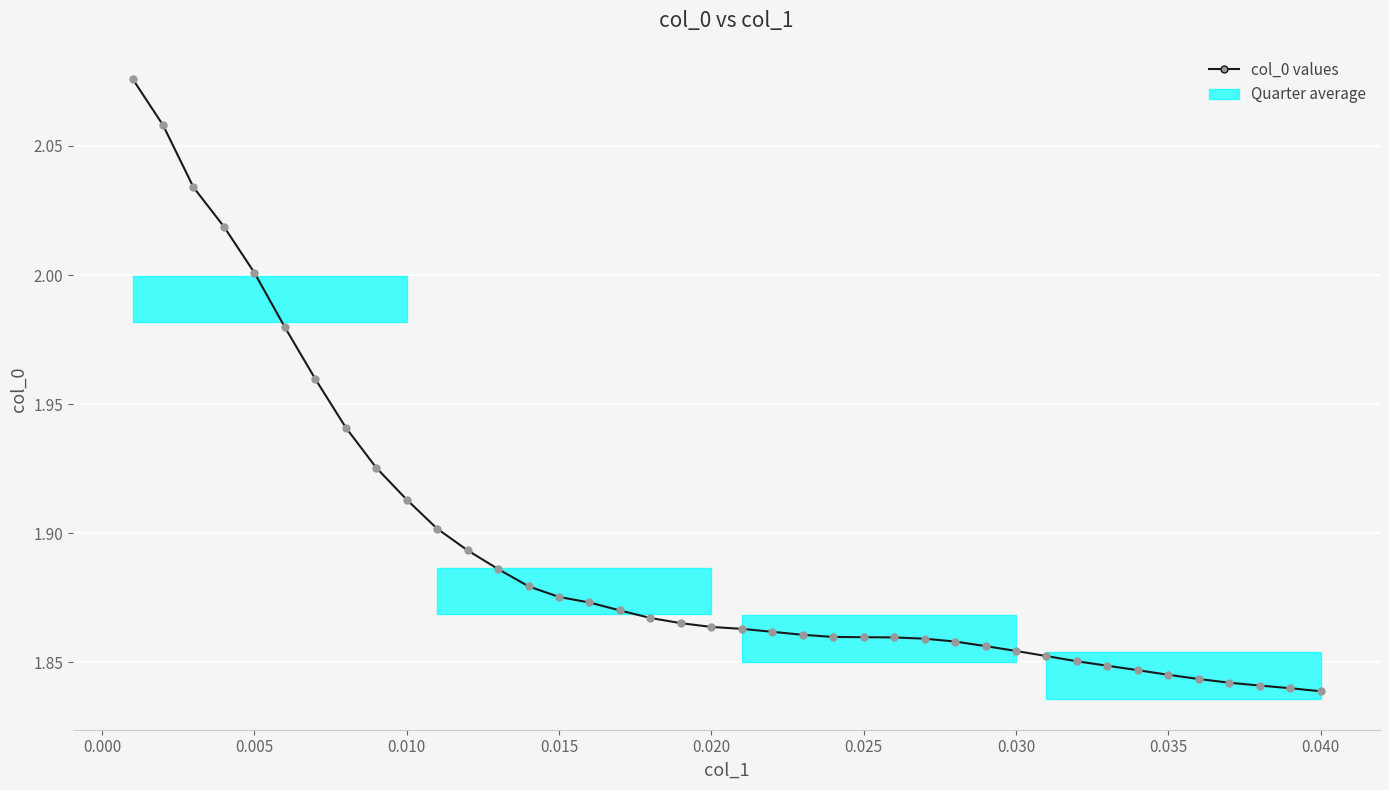

What is the sum of all values?

75.7